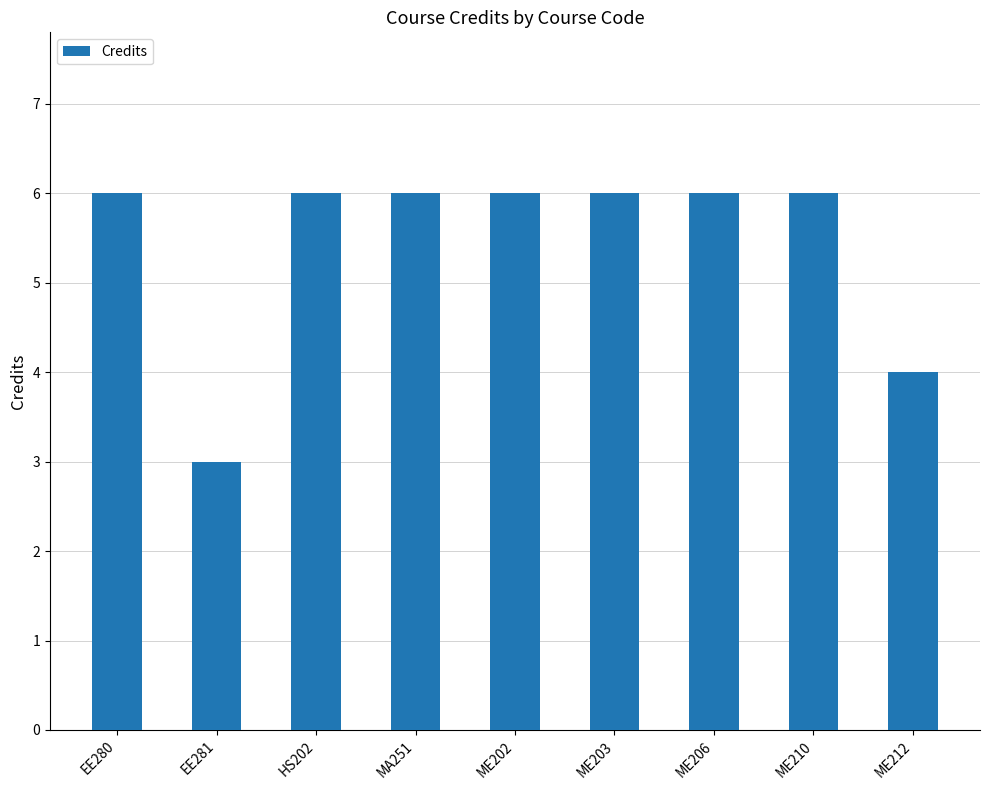

Reading left to right, extract all data points from this chart.

EE280=6	EE281=3	HS202=6	MA251=6	ME202=6	ME203=6	ME206=6	ME210=6	ME212=4